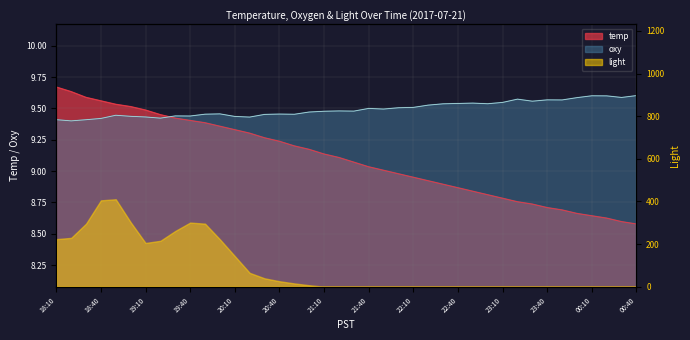

What is the sum of all oxy values?

379.8